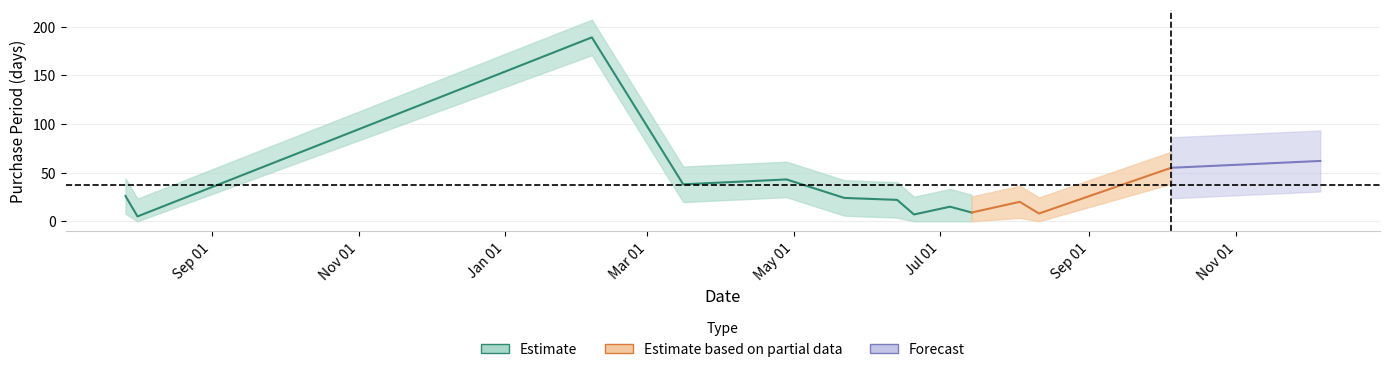

Which category has the highest value across all series?

2017-02-06